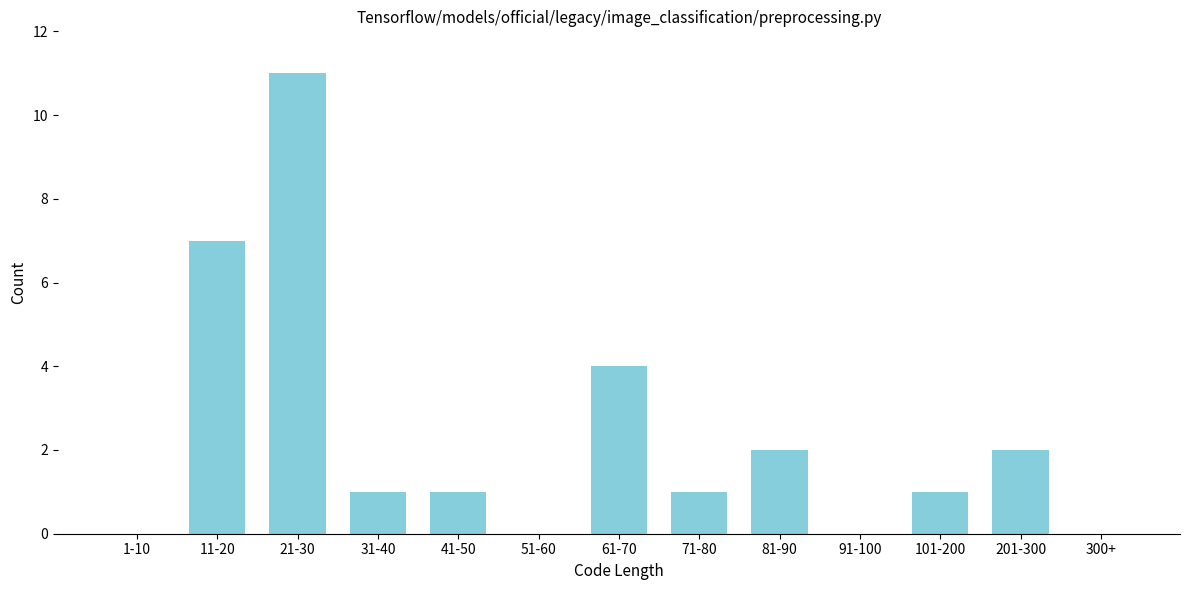

Reading left to right, what are all the values shown in this chart?

1-10=0	11-20=7	21-30=11	31-40=1	41-50=1	51-60=0	61-70=4	71-80=1	81-90=2	91-100=0	101-200=1	201-300=2	300+=0